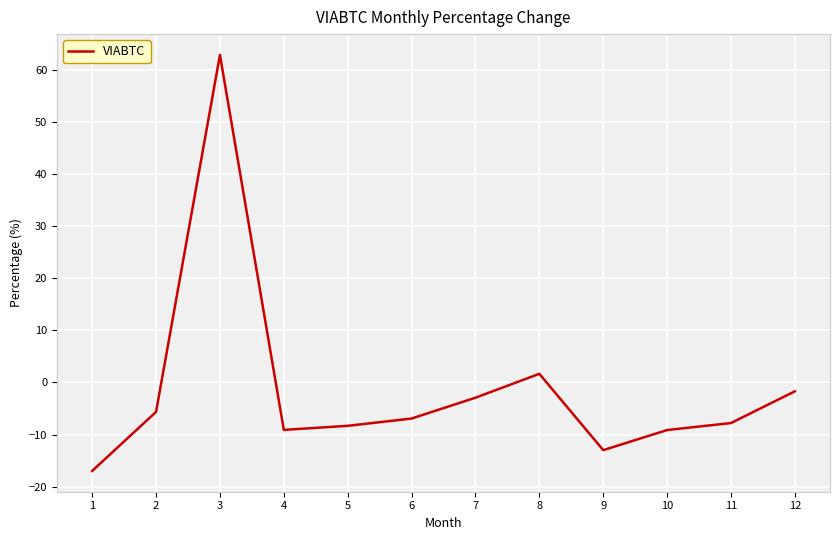

What is the difference between the maximum and minimum values?

79.9